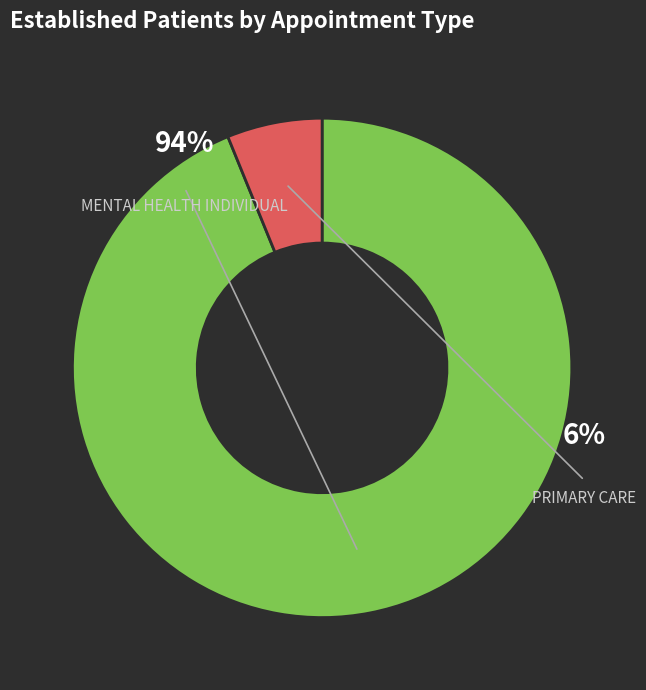

To the nearest percent, what is the combined percentage of PRIMARY CARE and MENTAL HEALTH INDIVIDUAL?

100%